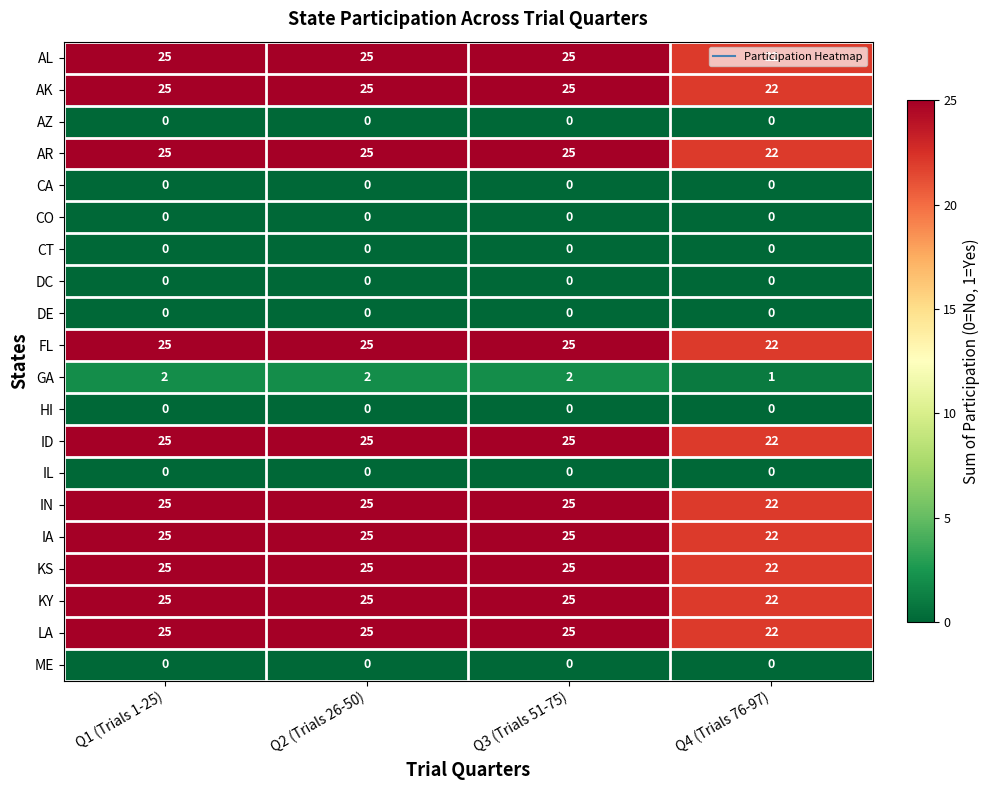

Is it true that IN equals 8 at Q1 (Trials 1-25)?

False